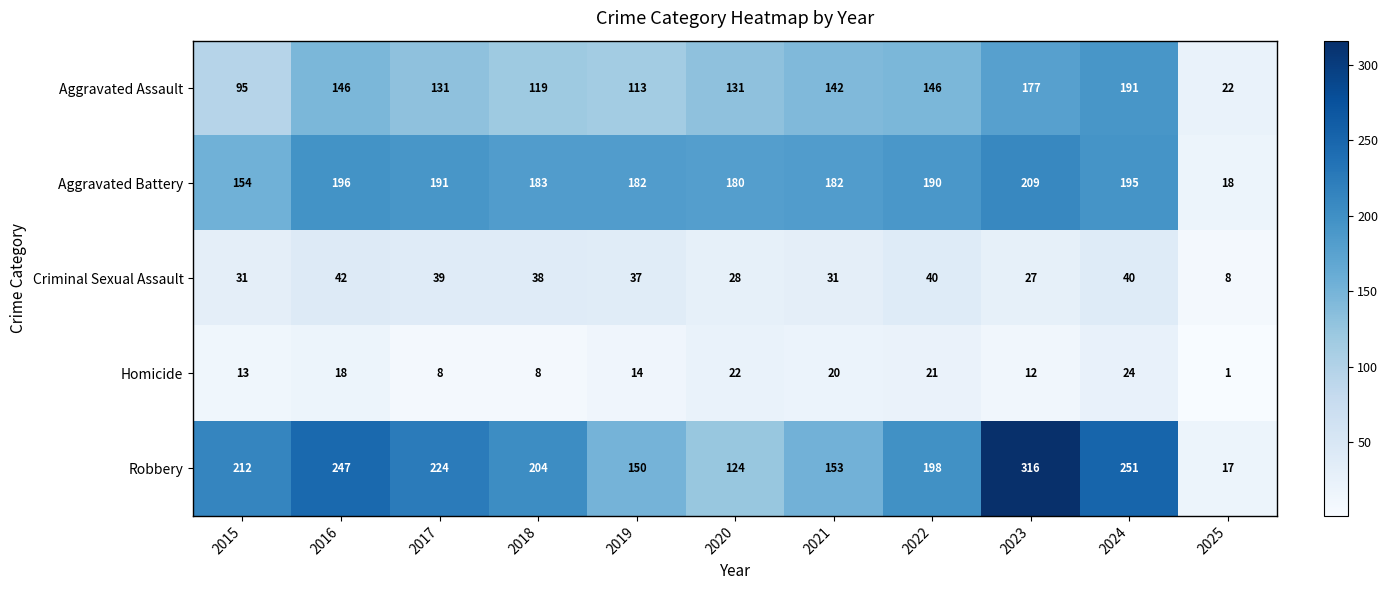

Which series has the largest range (max minus min)?

Robbery